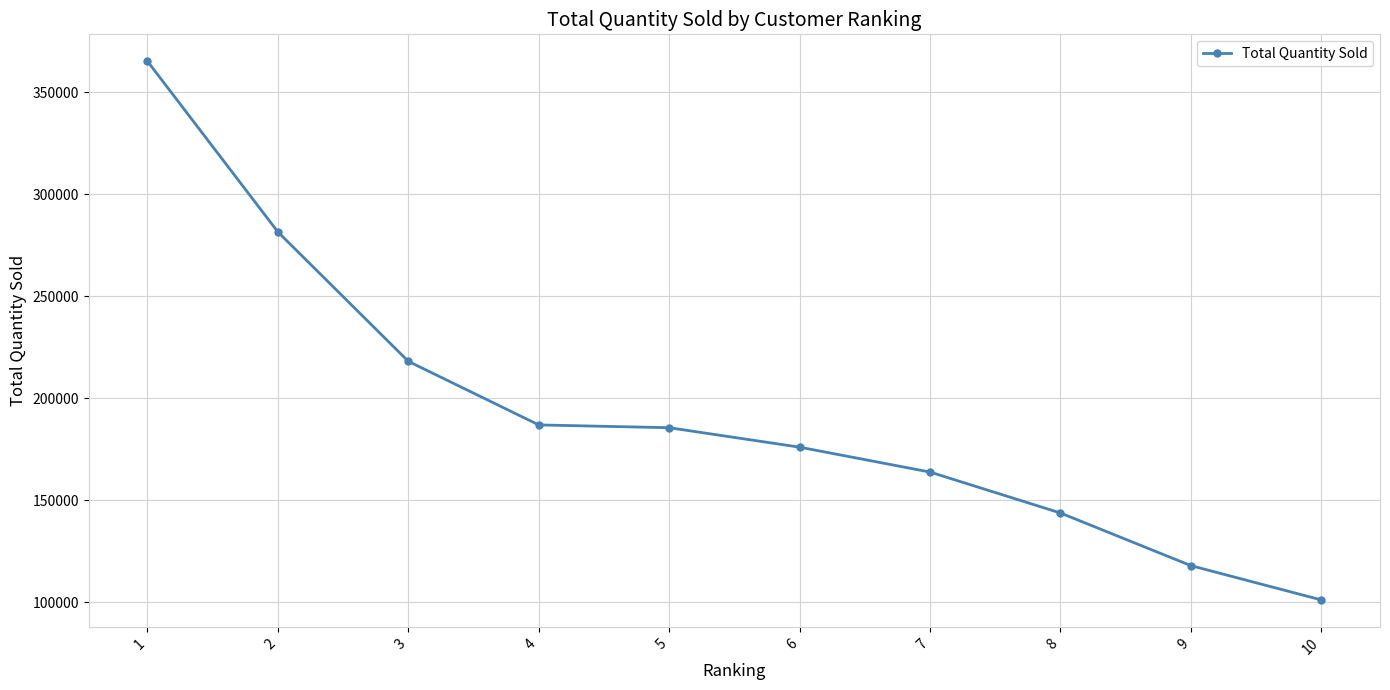

Where does the data first go above 185538?

1